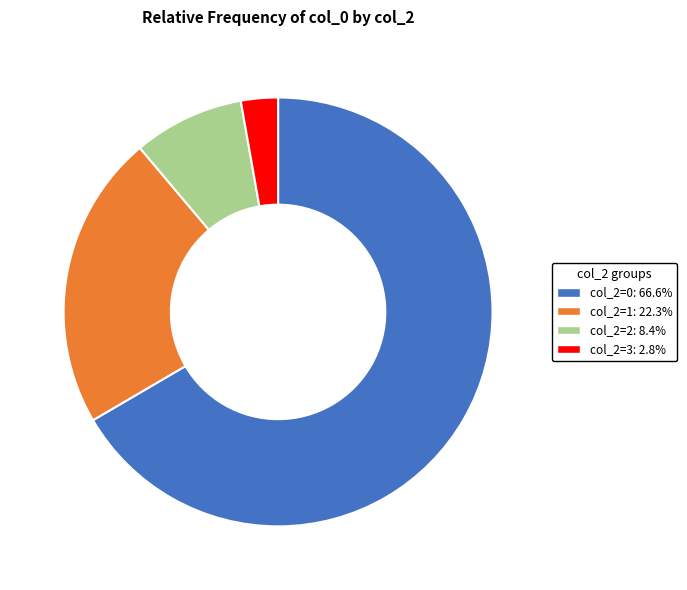

Is there a majority slice in this chart?

Yes